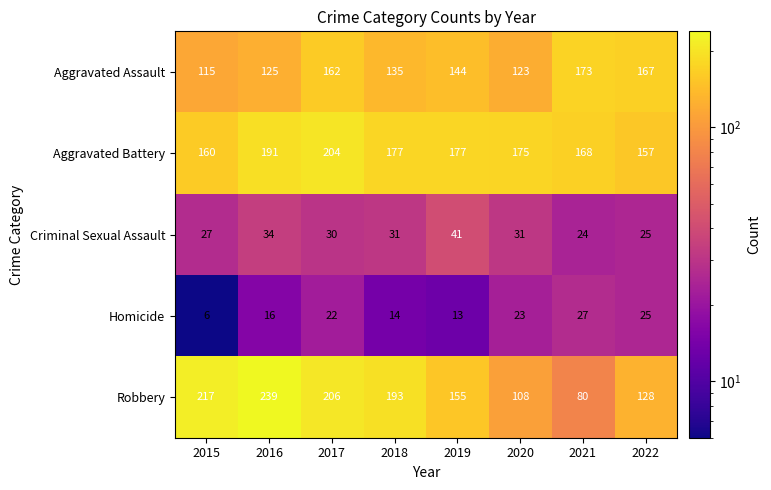

The Criminal Sexual Assault series shows 30 at 2017. True or false?

True